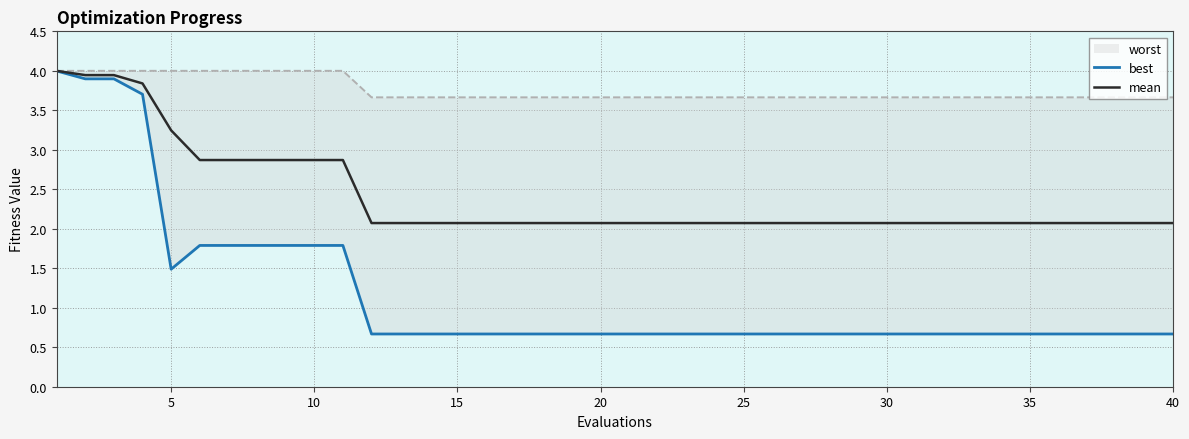

True or false: mean and best cross at least once.

False